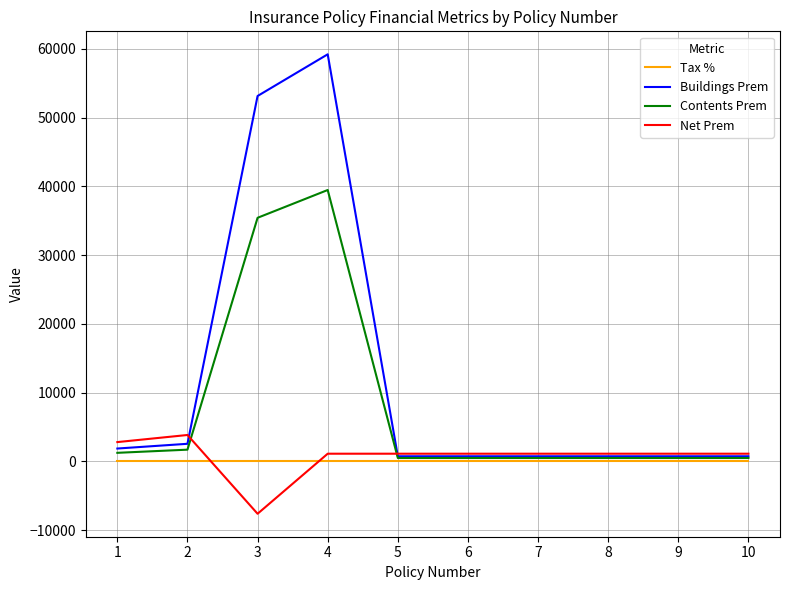

Which series ends up on top after the final intersection of Tax % and Net Prem?

Net Prem